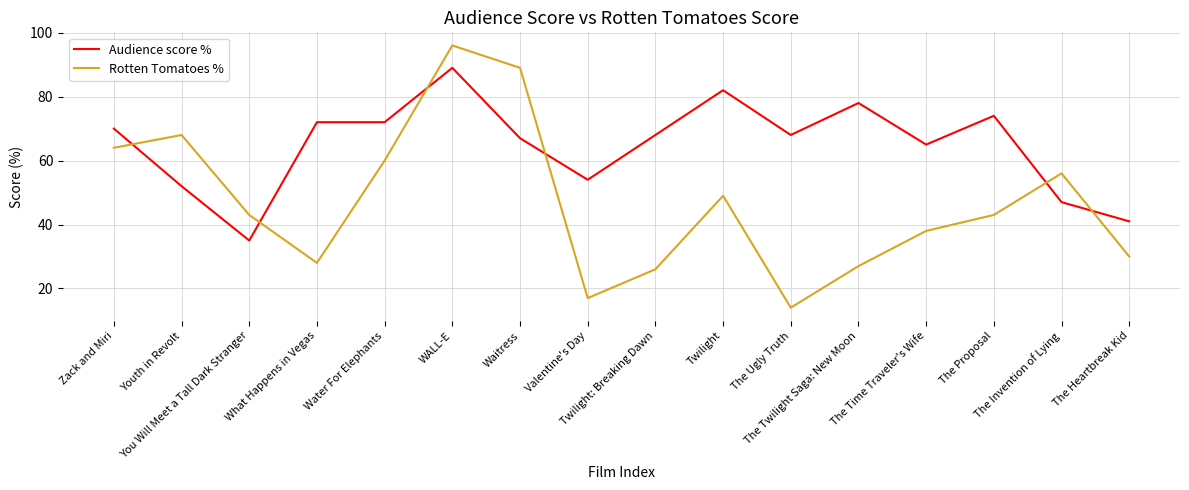

What position from the left is Twilight?

10